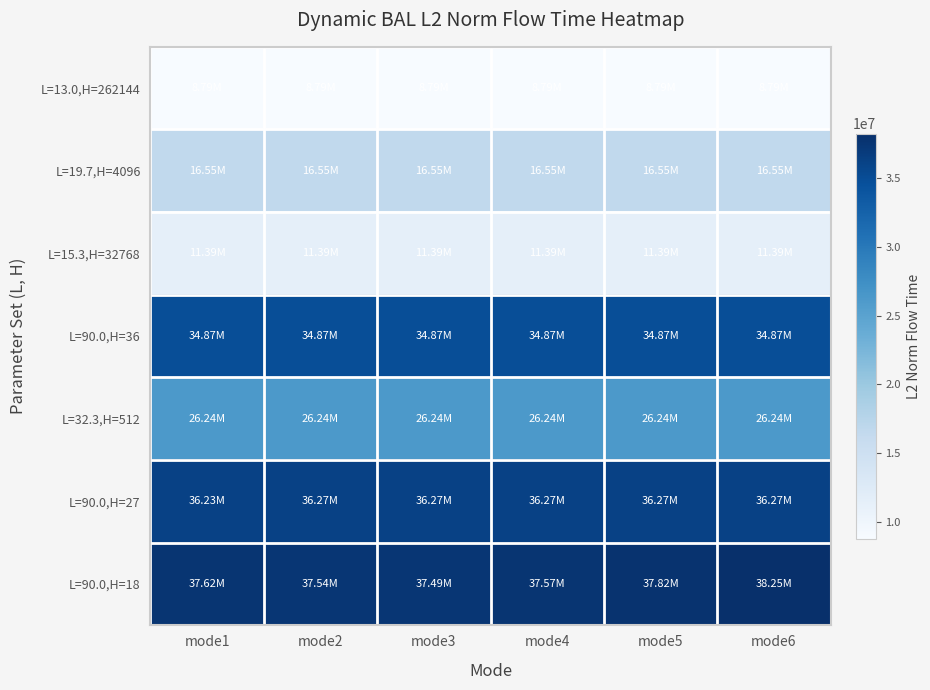

Reading right to left, transcribe all the data shown in this chart.

L=13.0,H=262144: mode6=8786736.4	mode5=8786736.4	mode4=8786736.4	mode3=8786736.4	mode2=8786736.4	mode1=8786736.4
L=19.7,H=4096: mode6=16552681.5	mode5=16552681.5	mode4=16552681.5	mode3=16552681.5	mode2=16552681.5	mode1=16552681.5
L=15.3,H=32768: mode6=11392409.8	mode5=11392409.8	mode4=11392409.8	mode3=11392409.8	mode2=11392409.8	mode1=11392409.8
L=90.0,H=36: mode6=34867563.7	mode5=34867563.7	mode4=34867563.7	mode3=34867563.7	mode2=34867563.7	mode1=34867563.7
L=32.3,H=512: mode6=26244484.0	mode5=26244484.0	mode4=26244484.0	mode3=26244484.0	mode2=26244484.0	mode1=26244484.0
L=90.0,H=27: mode6=36272322.8	mode5=36272322.8	mode4=36272322.8	mode3=36272322.8	mode2=36272322.8	mode1=36233759.5
L=90.0,H=18: mode6=38247142.4	mode5=37824540.8	mode4=37569283.5	mode3=37493413.7	mode2=37541956.6	mode1=37618908.4